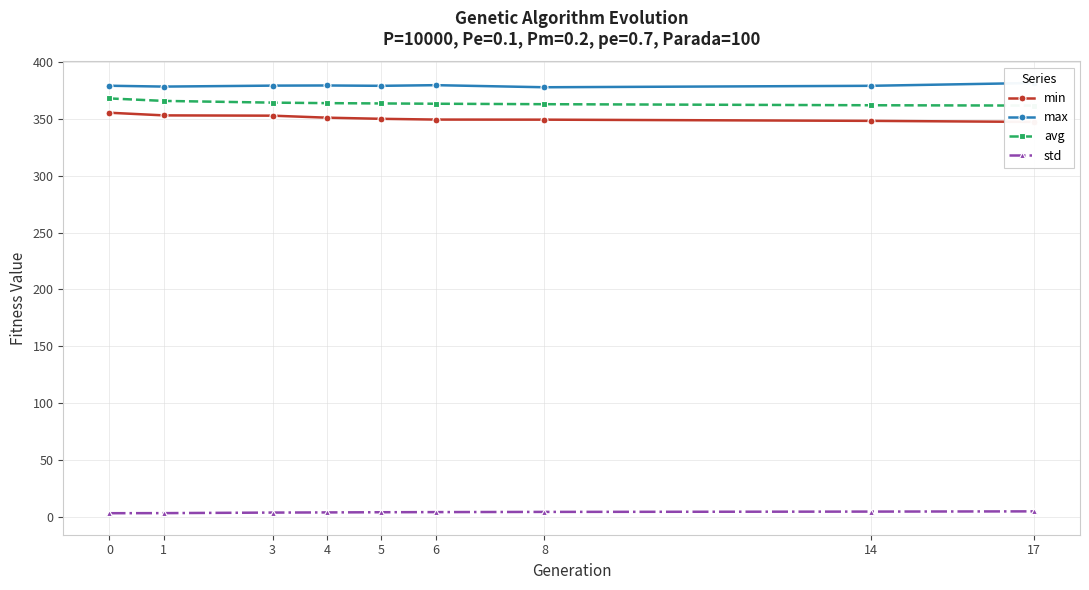

Reading right to left, list all the values displayed in this chart.

min: 347.2	348.1	349.2	349.3	349.9	350.9	352.7	352.9	355.3
max: 381.4	378.9	377.7	379.5	378.9	379.2	379.1	378.2	379.0
avg: 361.6	361.8	362.8	363.2	363.4	363.7	364.1	365.7	367.8
std: 5.0	4.8	4.5	4.3	4.2	4.0	3.9	3.4	3.3